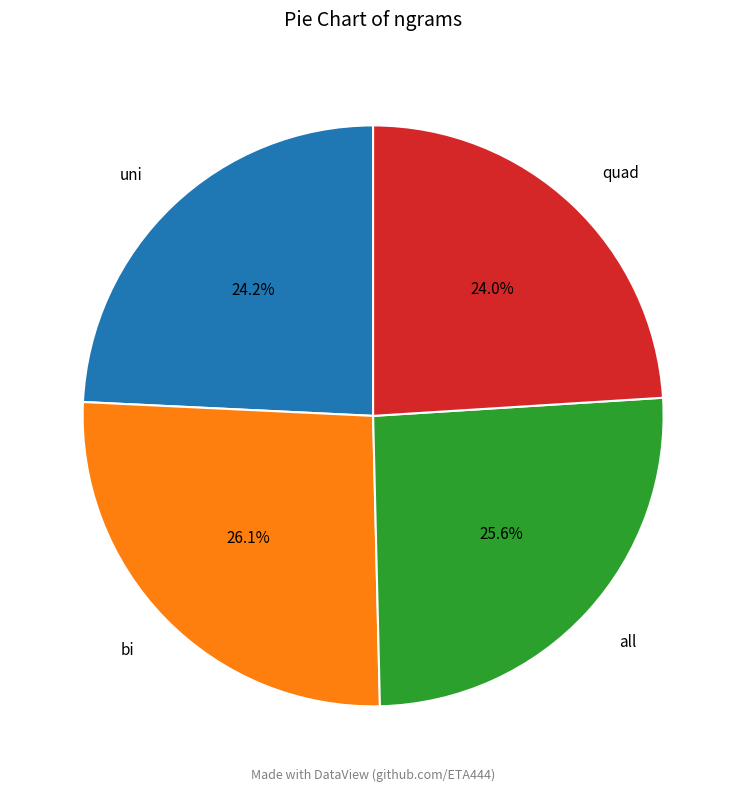

To the nearest percent, what is the difference between the largest and smallest slice percentages?

2%